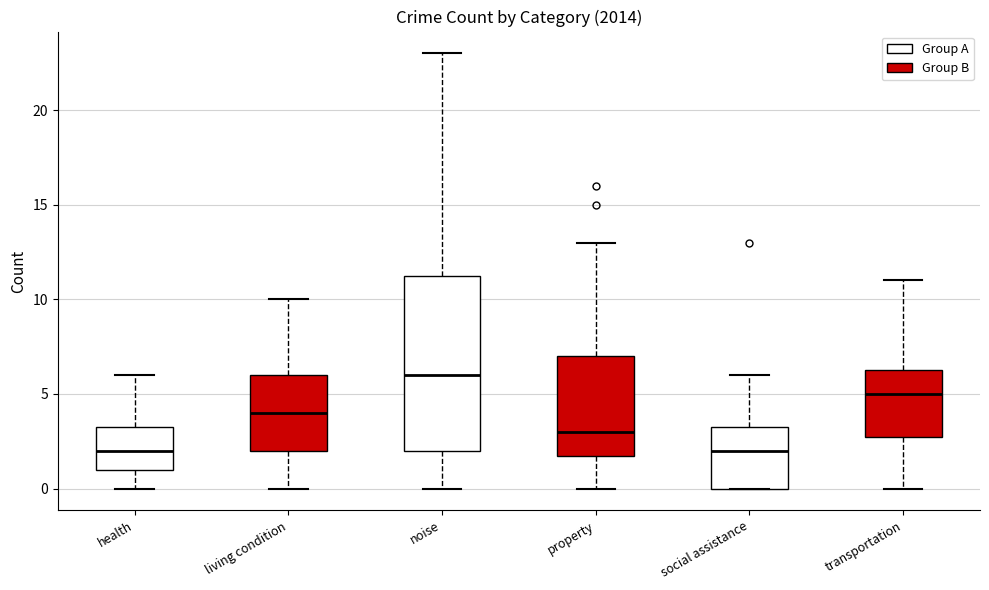

Reading left to right, read every box against the y-axis: the position of its median line, the range the box covers, and the ends of its whiskers. The values are not printed on the chart, so give them approximately, as read against the axis.

health: median 2.0, box 1.0 to 3.5, whiskers 0.0 to 6.0
living condition: median 4.0, box 2.0 to 6.0, whiskers 0.0 to 10.0
noise: median 6.0, box 2.0 to 11.5, whiskers 0.0 to 23.0
property: median 3.0, box 2.0 to 7.0, whiskers 0.0 to 13.0
social assistance: median 2.0, box 0.0 to 3.5, whiskers 0.0 to 6.0
transportation: median 5.0, box 3.0 to 6.5, whiskers 0.0 to 11.0